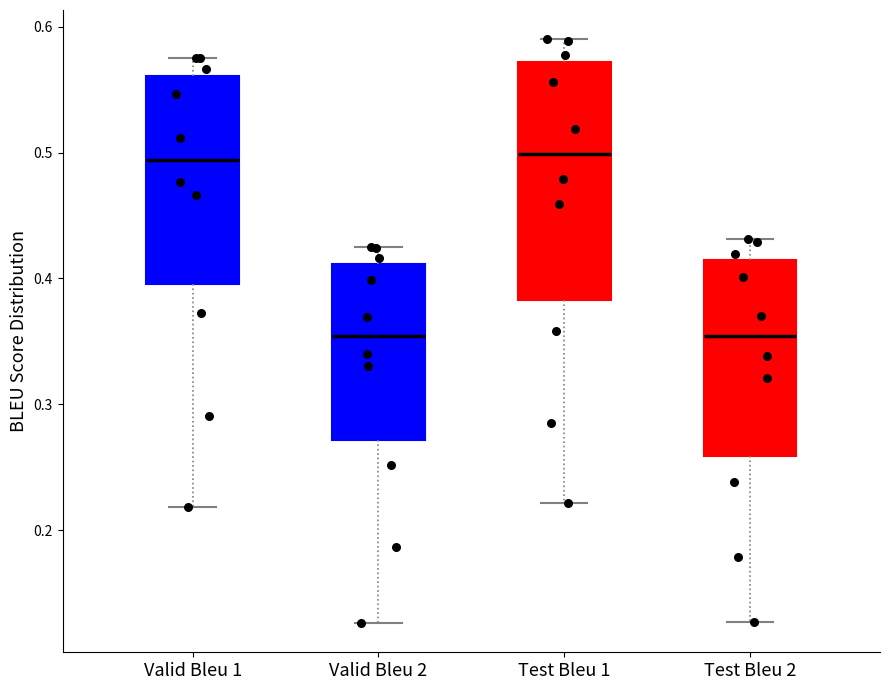

Reading left to right, transcribe this box plot: for each box, give where its median line is, the range the box spans, and where its two whiskers end, as read against the y-axis. The values are not printed on the chart, so give them approximately, as read against the axis.

Valid Bleu 1: median 0.49, box 0.40 to 0.56, whiskers 0.22 to 0.58
Valid Bleu 2: median 0.35, box 0.27 to 0.41, whiskers 0.13 to 0.42
Test Bleu 1: median 0.50, box 0.38 to 0.57, whiskers 0.22 to 0.59
Test Bleu 2: median 0.35, box 0.26 to 0.41, whiskers 0.13 to 0.43